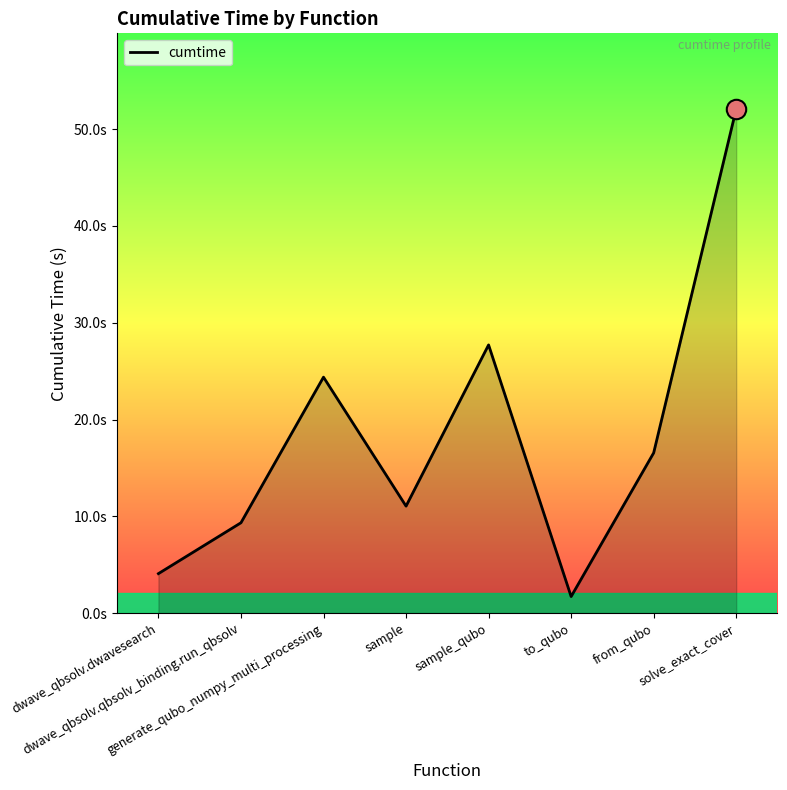

Read the value at dwave_qbsolv.qbsolv_binding.run_qbsolv.

9.3